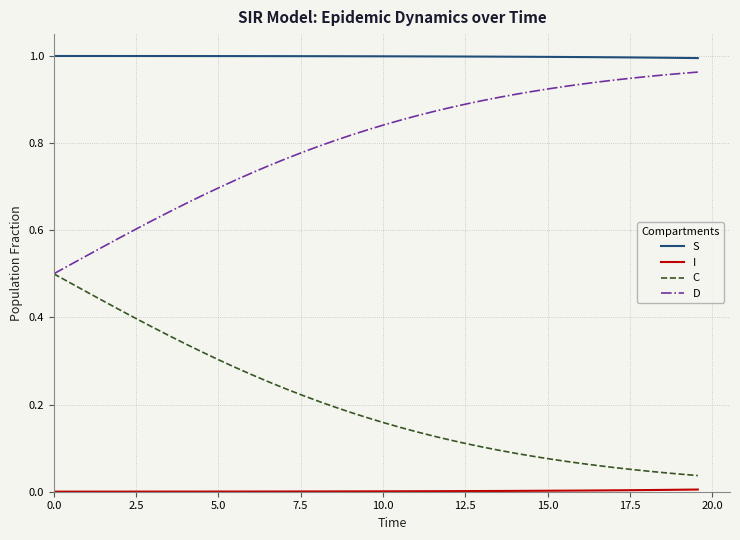

Which series has the largest total across all categories?

S